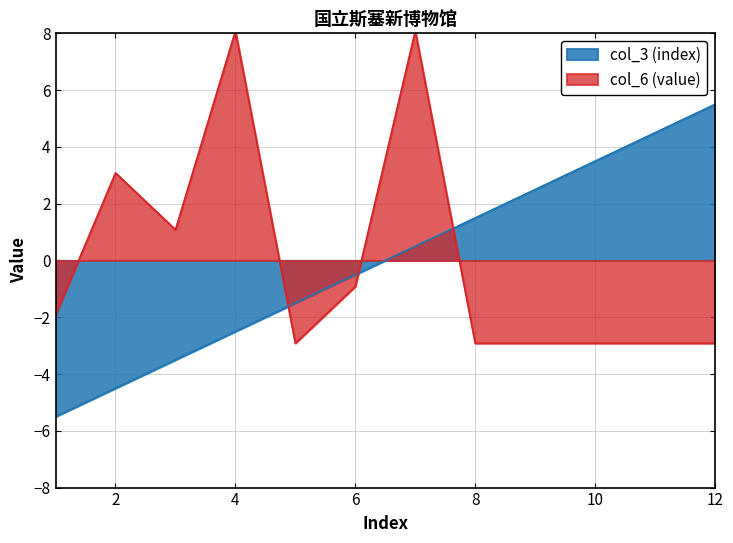

Count the number of categories in the chart.

12